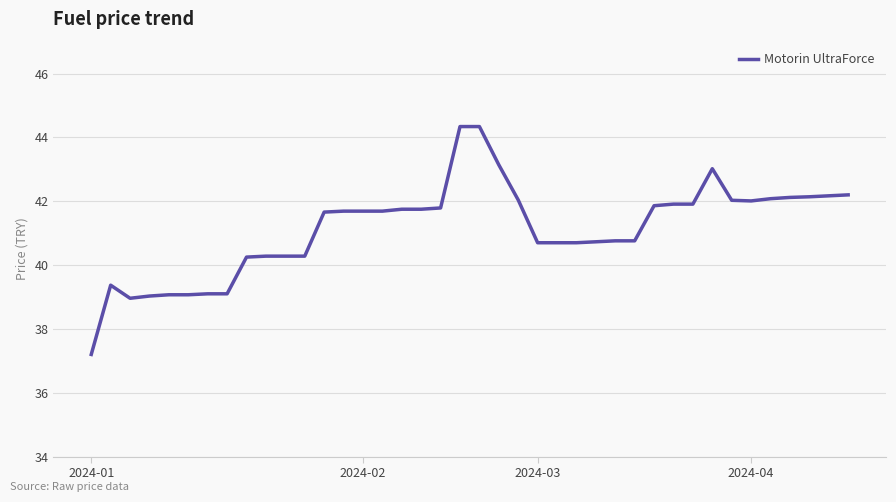

What is the minimum value shown in the chart?

37.2